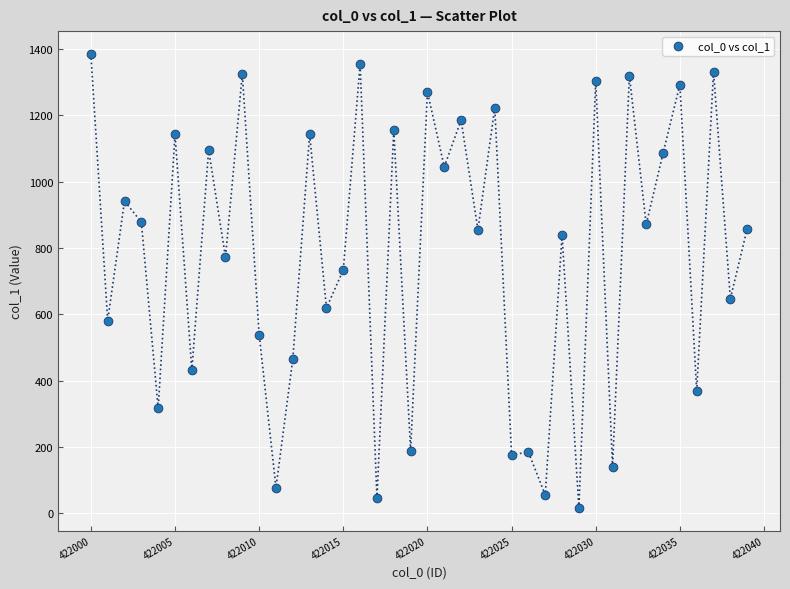

What Y value in the scatter plot is closest to 701?

734